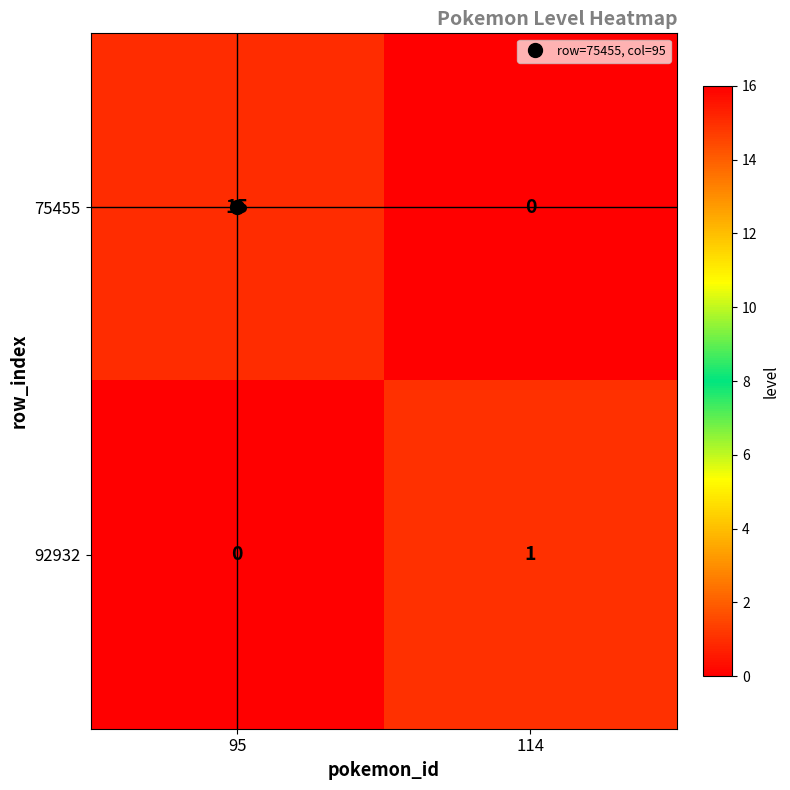

Rank the series by their maximum value, from highest to lowest.

75455, 92932